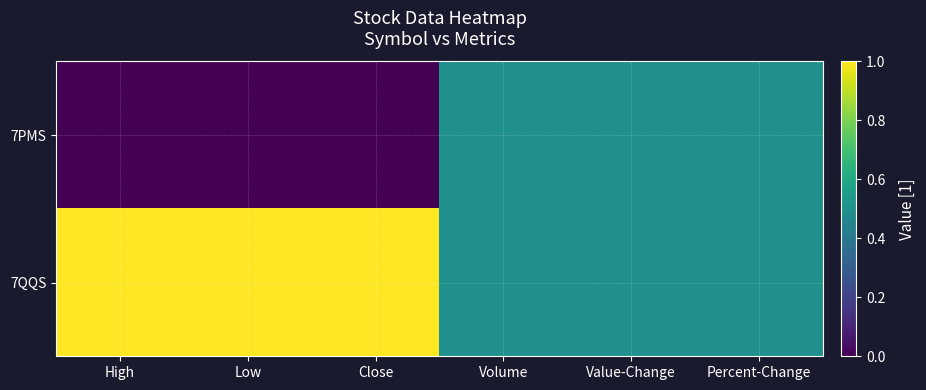

Which series has the widest spread of values?

7PMS